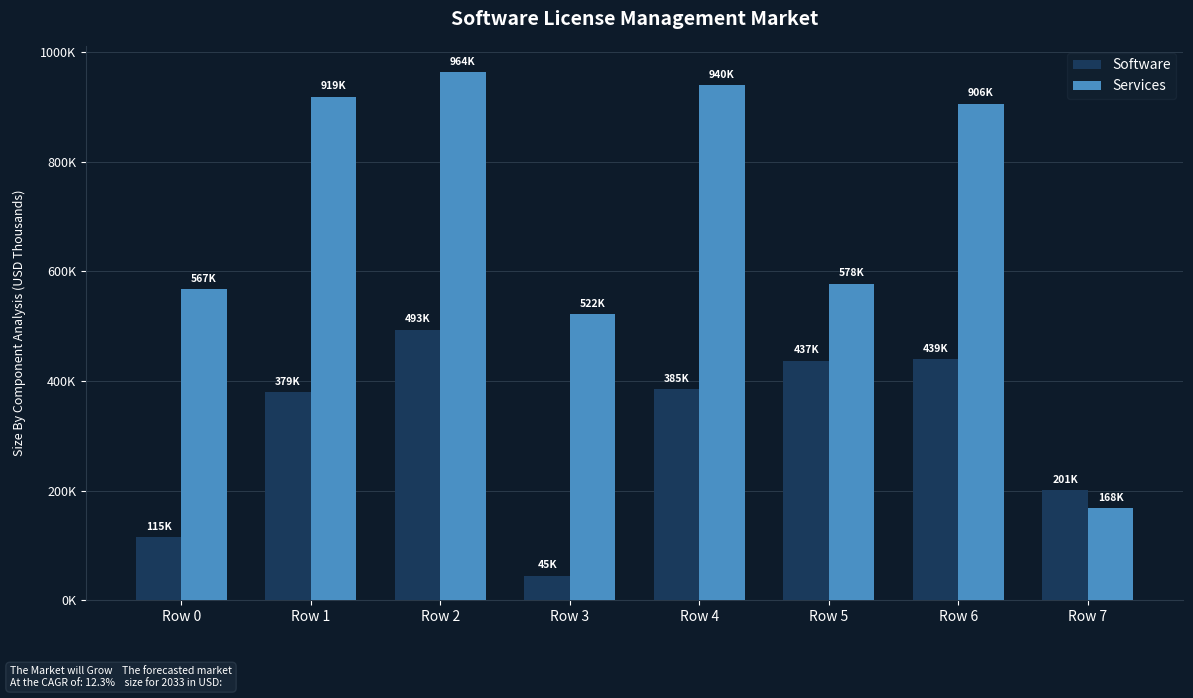

Does the chart contain any negative values?

No